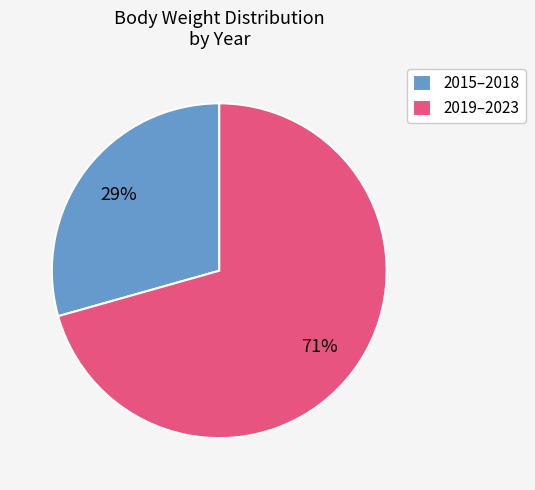

To the nearest percent, what portion does 2015–2018 represent?

29%